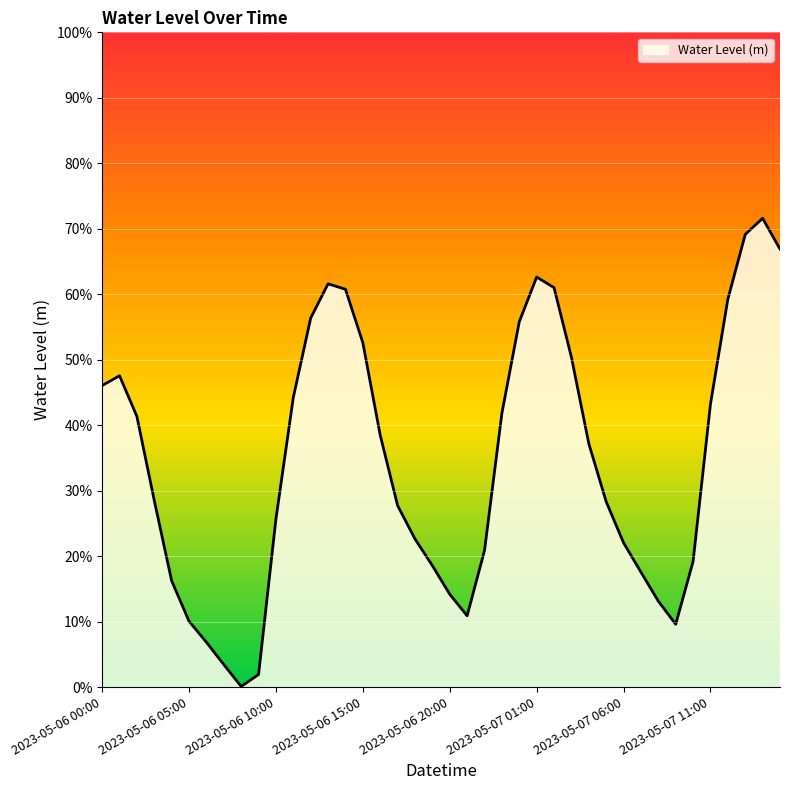

List the labels in order of value, largest first.

2023-05-07 14:00, 2023-05-07 13:00, 2023-05-07 15:00, 2023-05-07 01:00, 2023-05-06 13:00, 2023-05-07 02:00, 2023-05-06 14:00, 2023-05-07 12:00, 2023-05-06 12:00, 2023-05-07 00:00, 2023-05-06 15:00, 2023-05-07 03:00, 2023-05-06 01:00, 2023-05-06 00:00, 2023-05-06 11:00, 2023-05-07 11:00, 2023-05-06 23:00, 2023-05-06 02:00, 2023-05-06 16:00, 2023-05-07 04:00, 2023-05-06 03:00, 2023-05-07 05:00, 2023-05-06 17:00, 2023-05-06 10:00, 2023-05-06 18:00, 2023-05-07 06:00, 2023-05-06 22:00, 2023-05-07 10:00, 2023-05-06 19:00, 2023-05-07 07:00, 2023-05-06 04:00, 2023-05-06 20:00, 2023-05-07 08:00, 2023-05-06 21:00, 2023-05-06 05:00, 2023-05-07 09:00, 2023-05-06 06:00, 2023-05-06 07:00, 2023-05-06 09:00, 2023-05-06 08:00